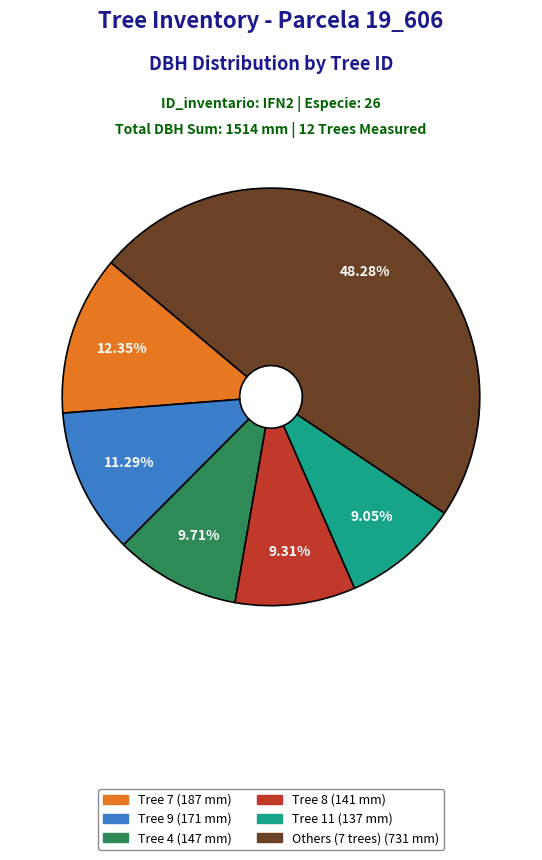

Does any single category account for the majority?

No